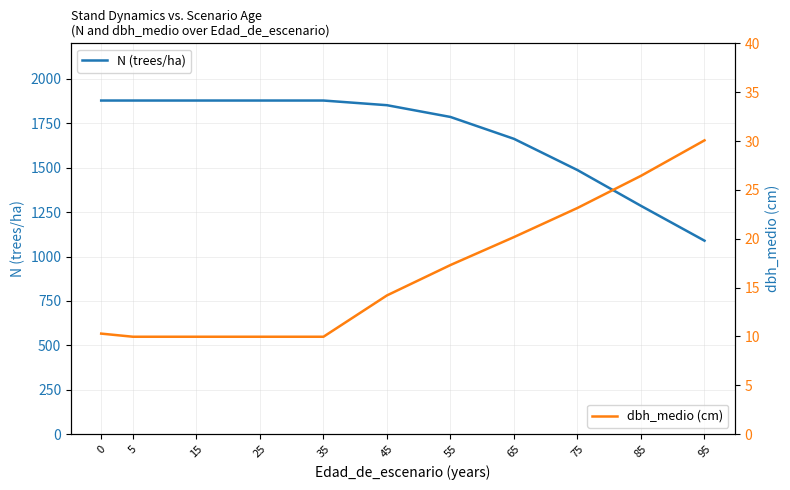

Rank the series by their maximum value, from highest to lowest.

N (trees/ha), dbh_medio (cm)